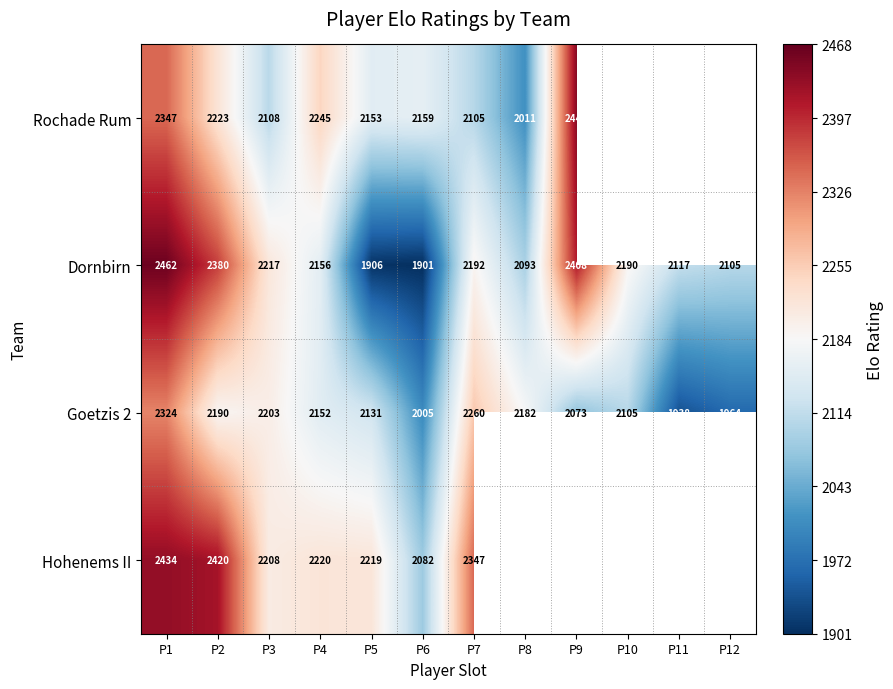

Is it true that Dornbirn equals 1292 at P8?

False